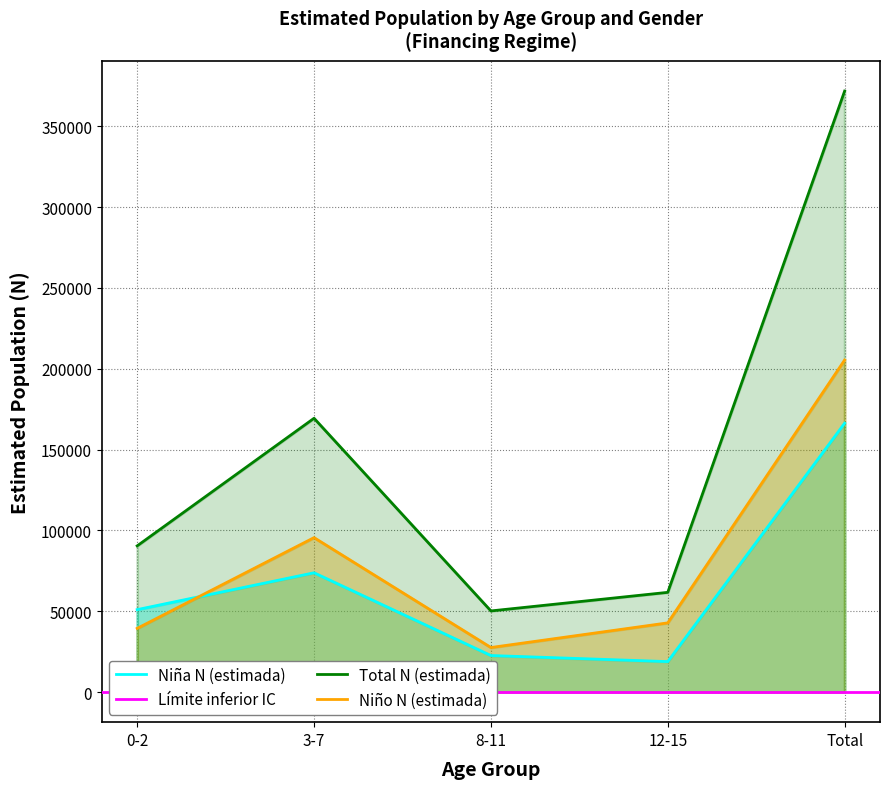

What is the value of the Niña N (estimada) point at the 2nd from the left?

73810